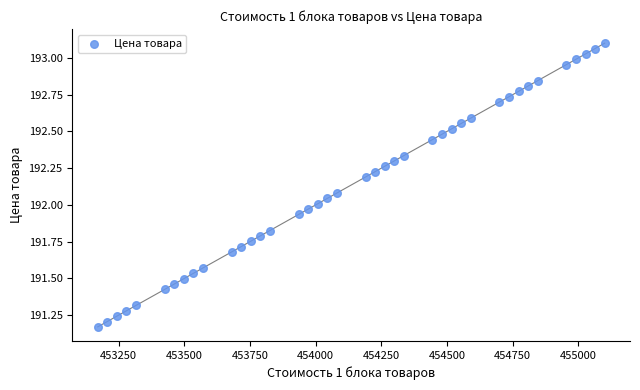

What is the range of Y values (max minus min)?

1.9